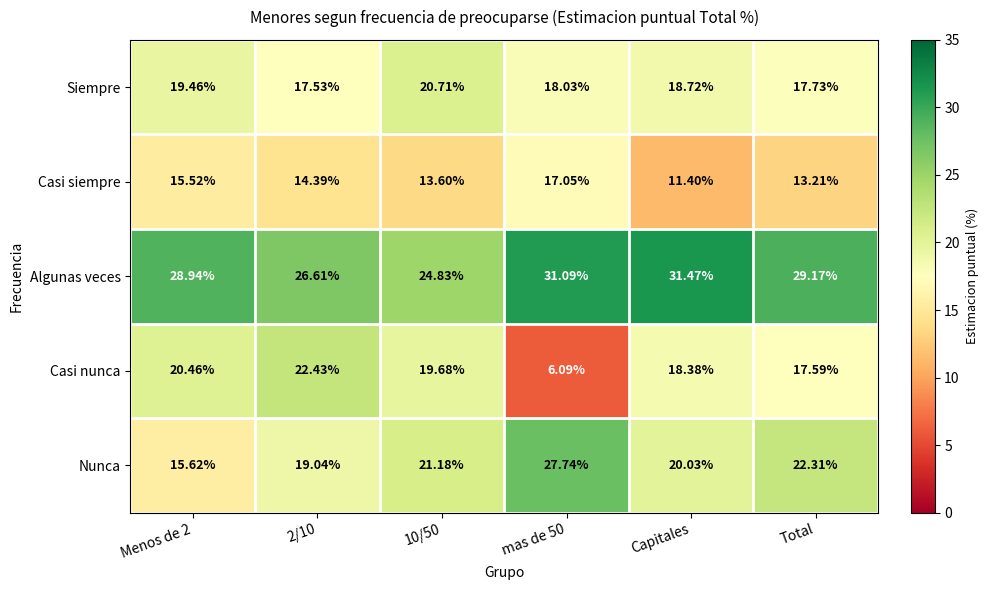

At mas de 50, list the series in order from largest to smallest.

Algunas veces, Nunca, Siempre, Casi siempre, Casi nunca